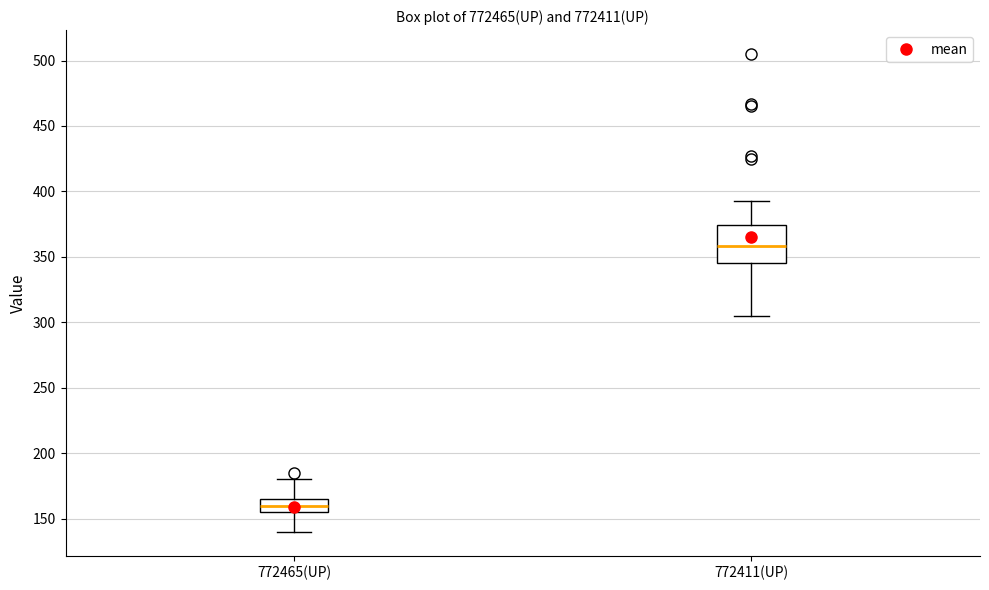

Reading left to right, read every box against the y-axis: the position of its median line, the range the box covers, and the ends of its whiskers. The values are not printed on the chart, so give them approximately, as read against the axis.

772465(UP): median 160, box 155 to 165, whiskers 140 to 180
772411(UP): median 360, box 345 to 375, whiskers 305 to 395